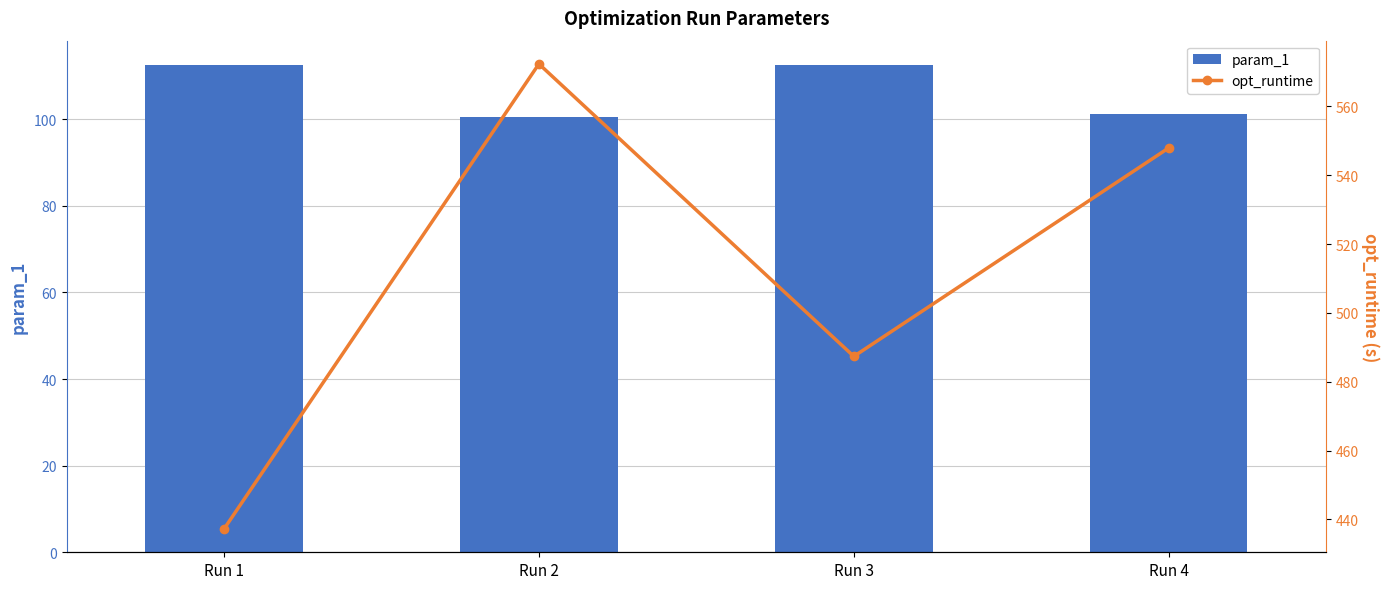

What is the minimum value for opt_runtime?

437.2